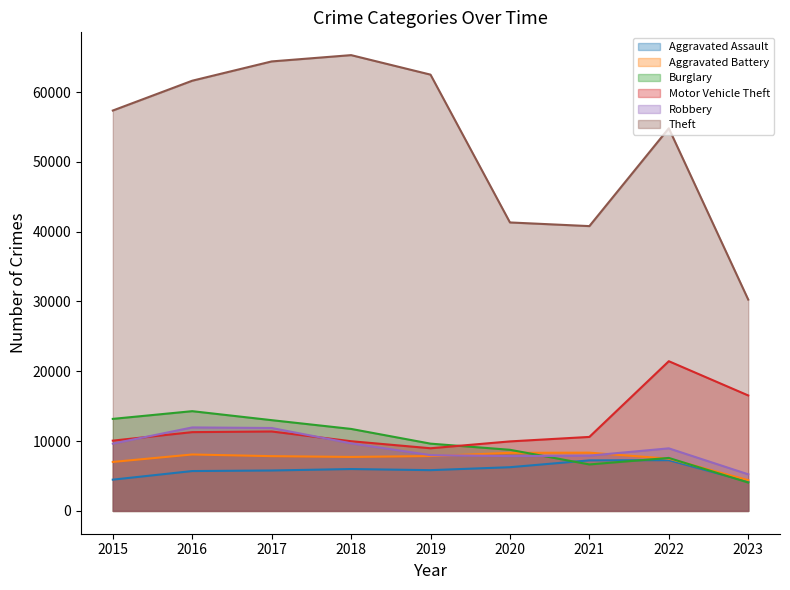

True or false: Robbery and Motor Vehicle Theft cross at least once.

True